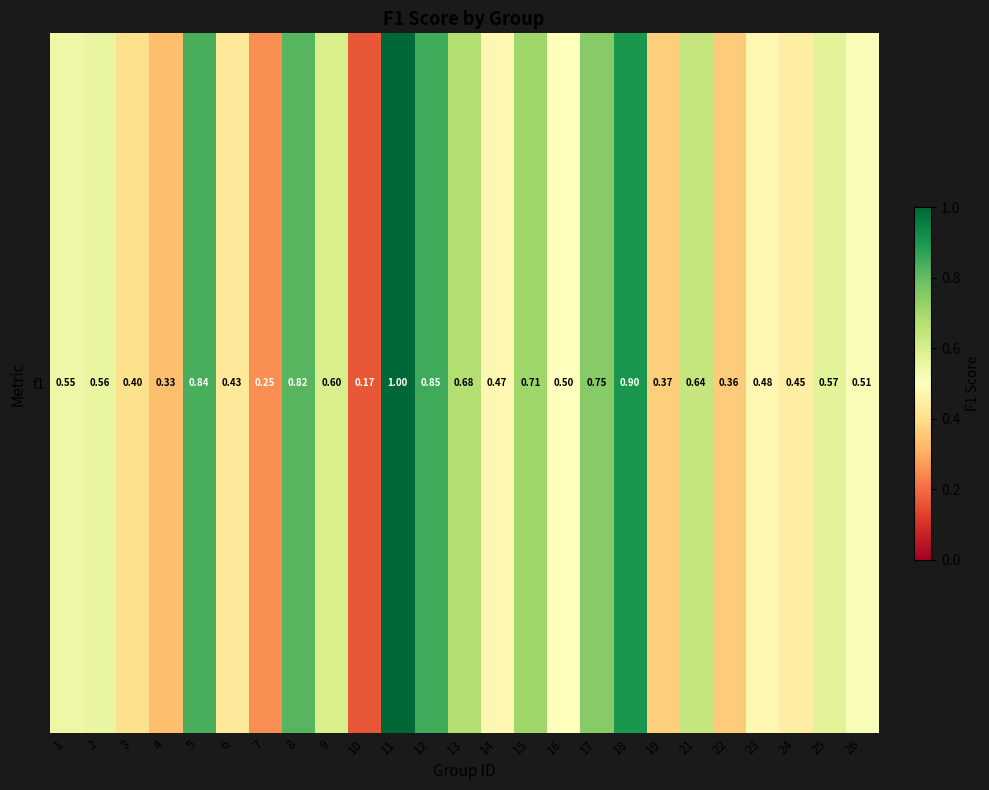

Which category has the highest value across all series?

11